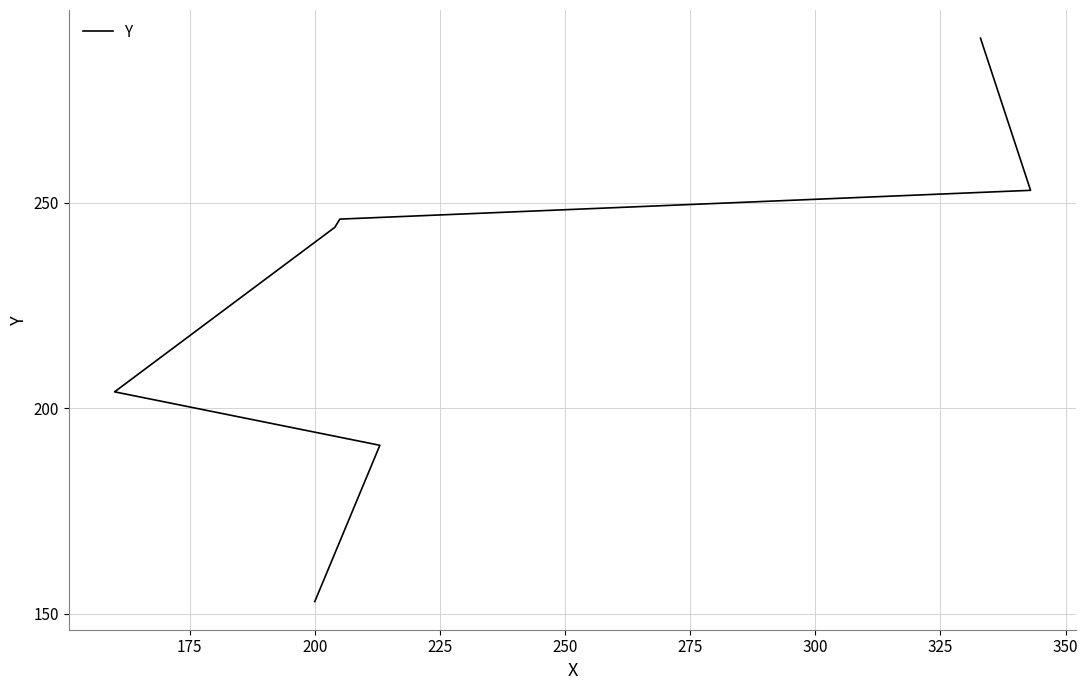

The value at 275 is 154. True or false?

False